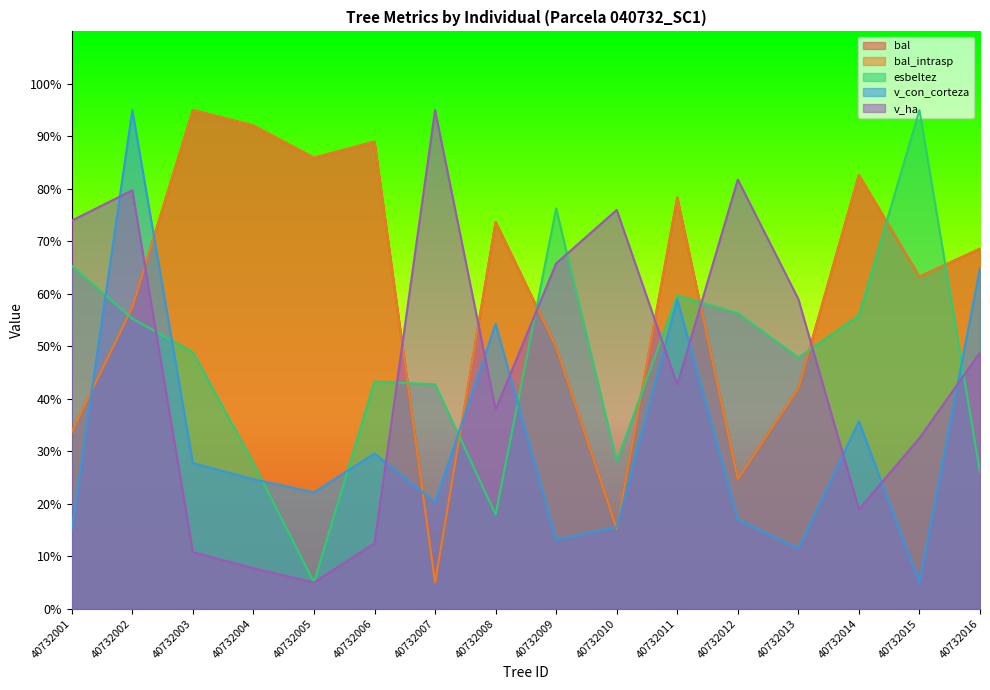

What is the difference between the bal_intrasp values at 40732008 and 40732016?

5.1